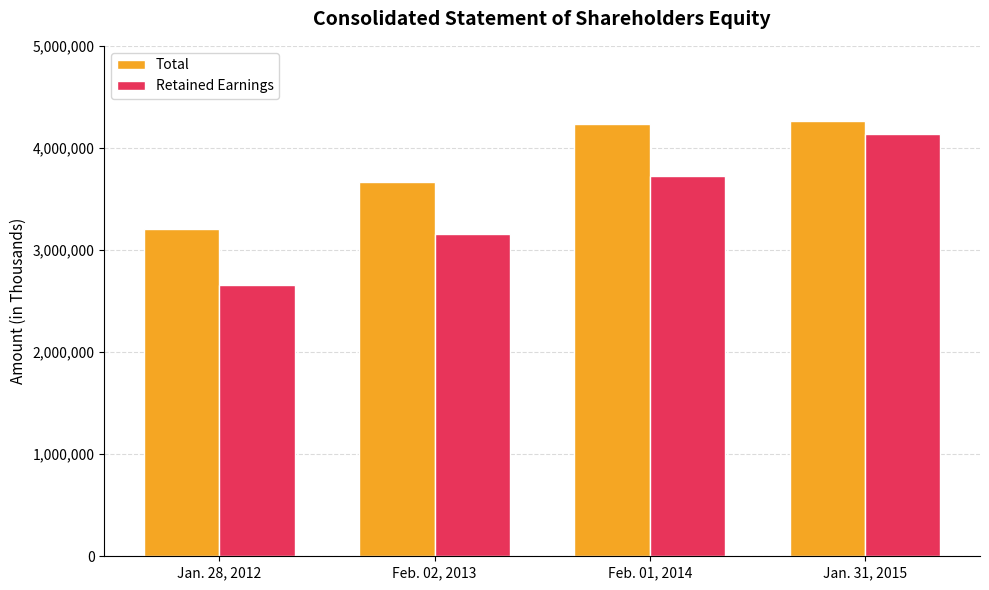

What is the minimum value for Retained Earnings?

2655163